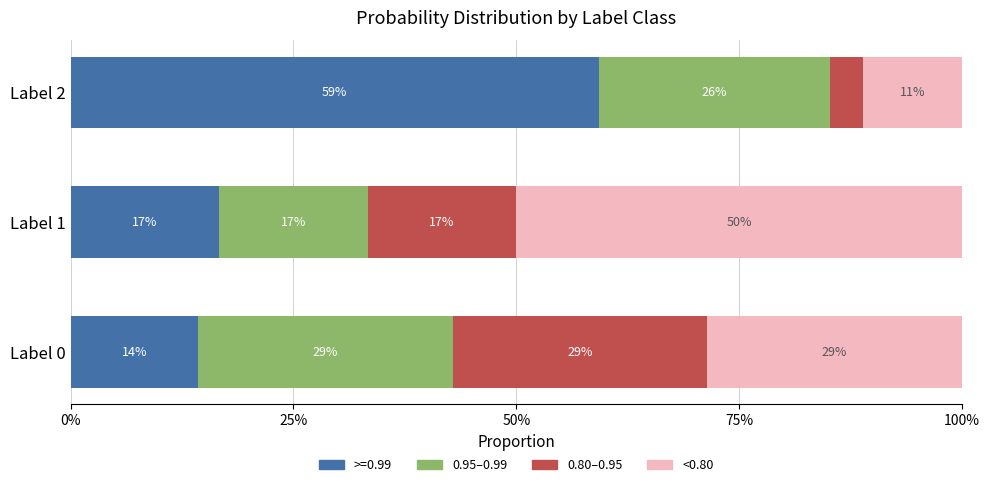

What is the difference between the maximum and minimum values in the 0.95–0.99 series?

0.1